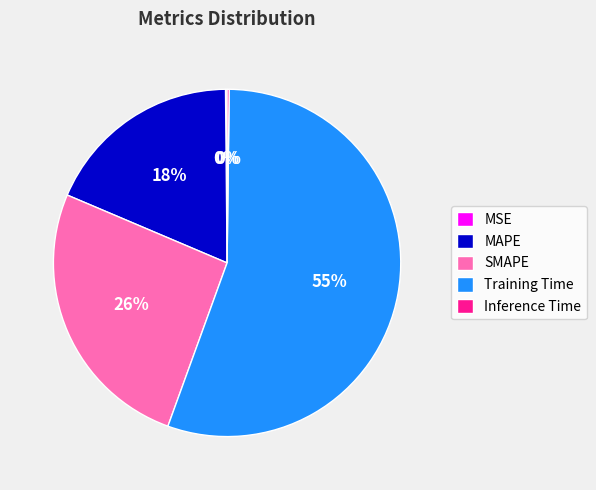

True or false: MAPE accounts for 25% of the total.

False